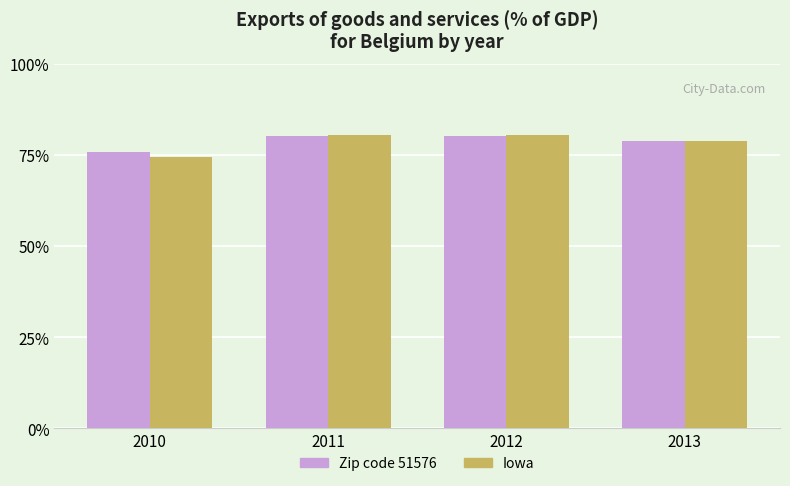

How many categories are shown in the chart?

4